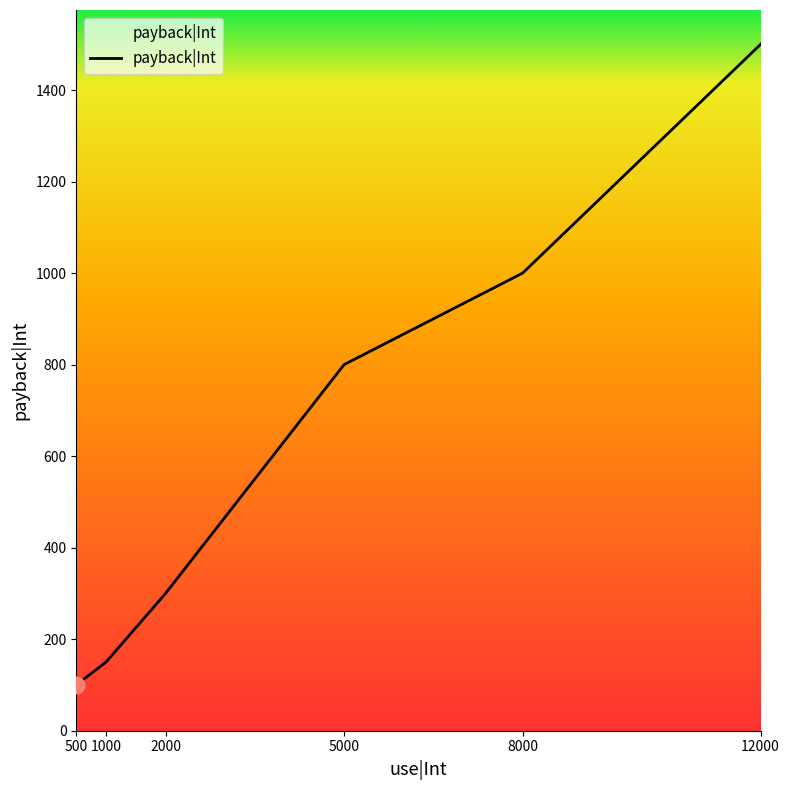

What value does the data have at 500?

100